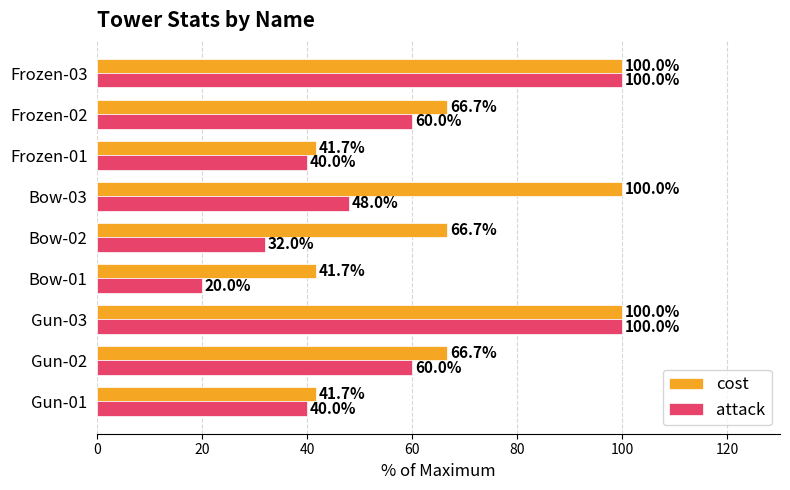

Count the attack values in the range 40 to 60.

5